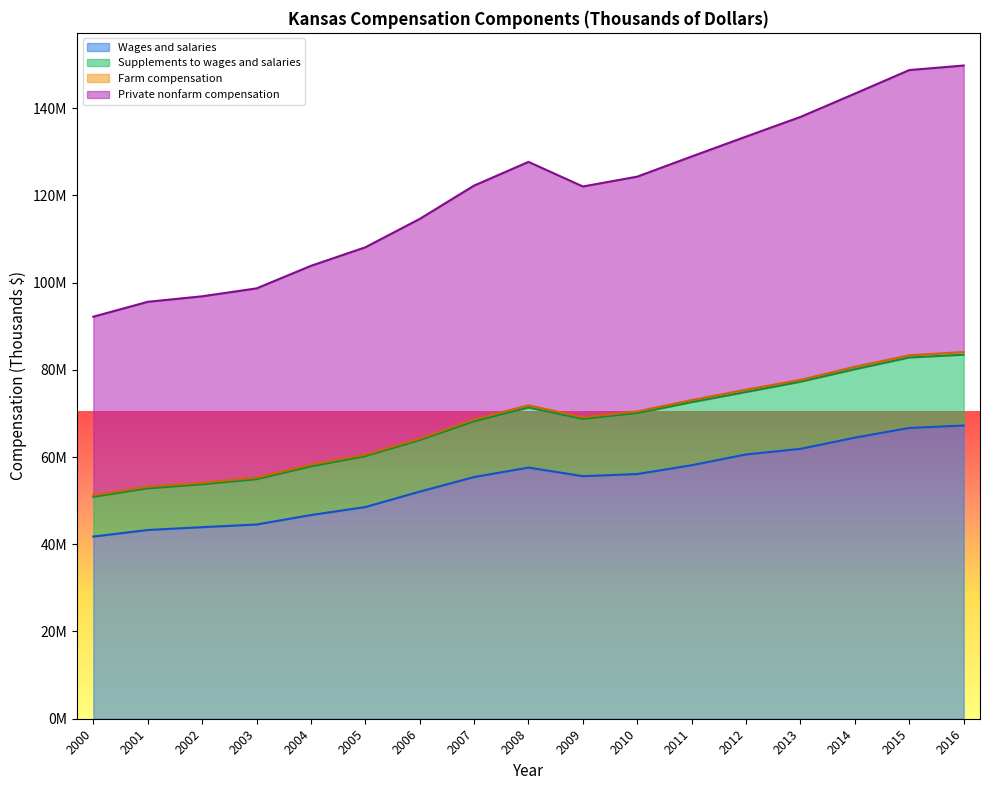

Does the chart display data point markers on the line(s)?

No